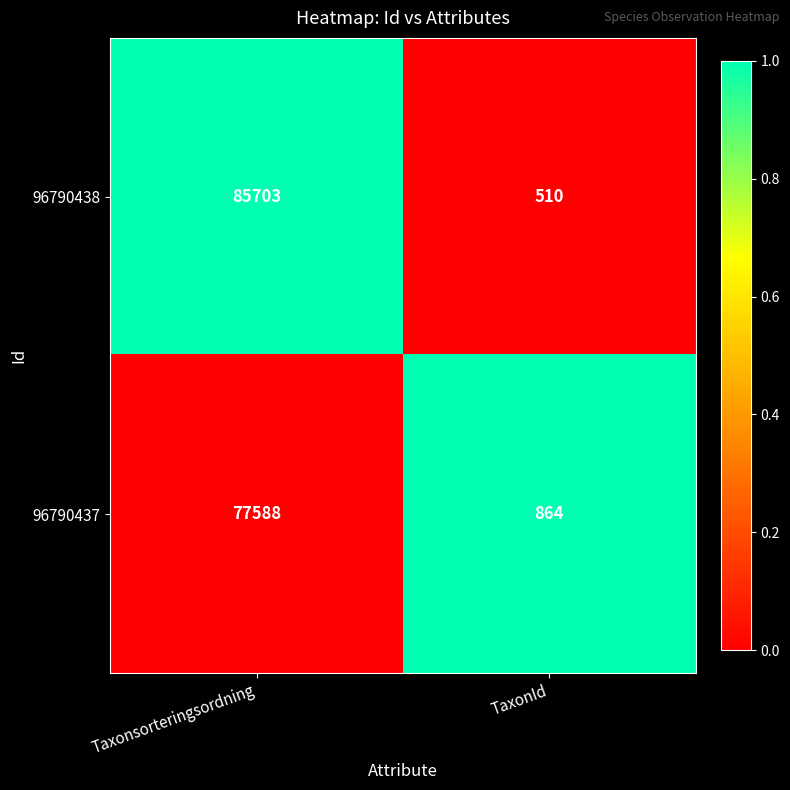

What is the sum of all 96790438 values?

86213